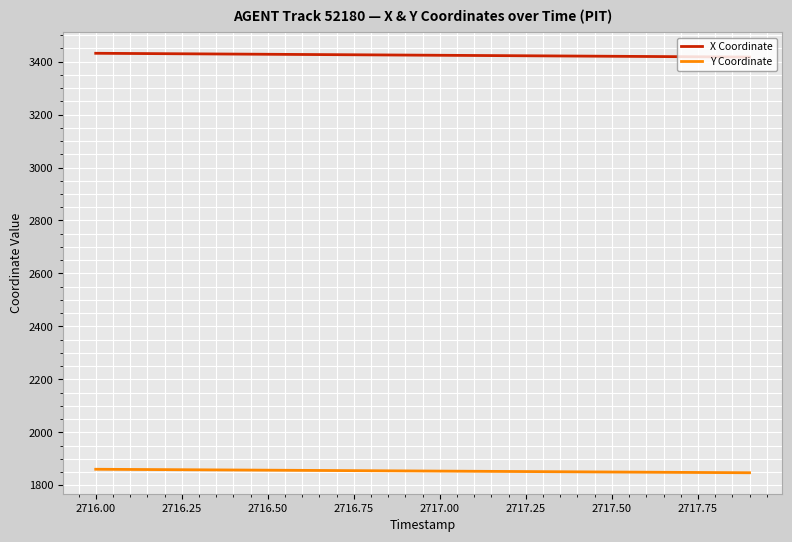

What is the difference between the maximum and minimum values in the X Coordinate series?

14.3